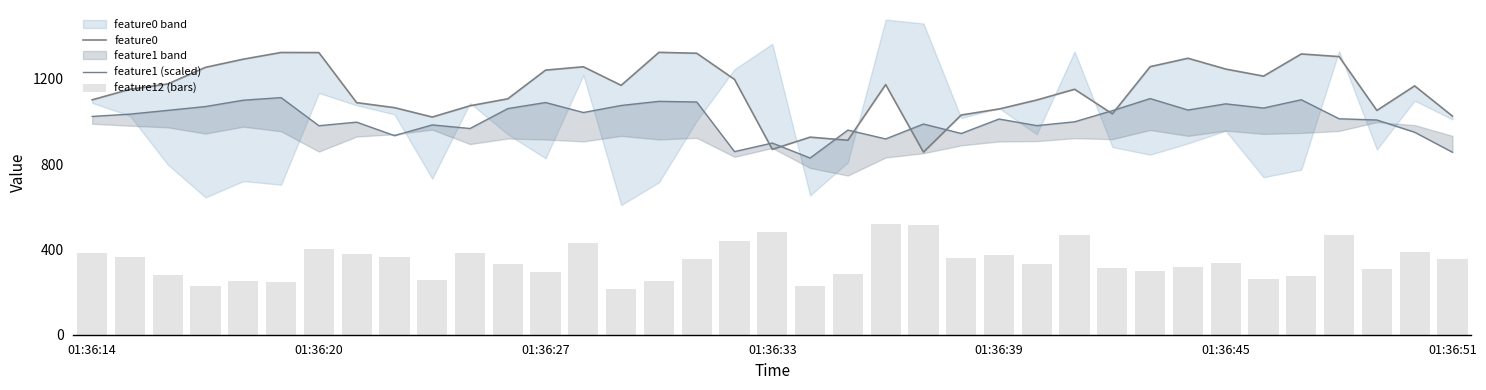

What is the value of the feature1 (scaled) bar at the 21st from the left?

959.0